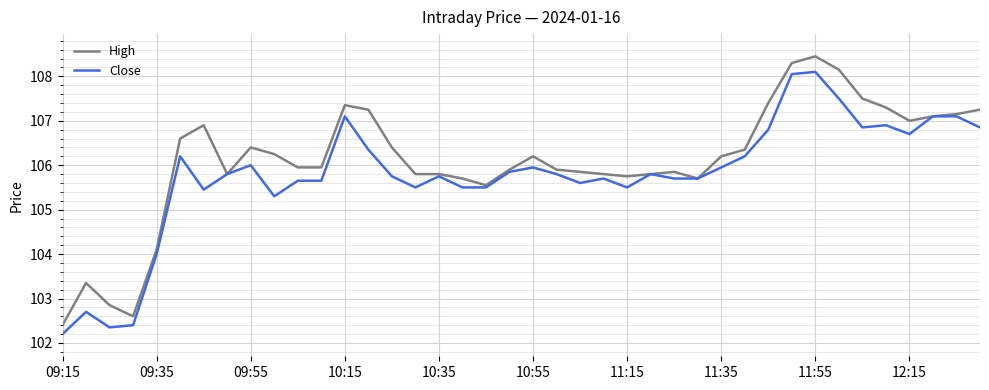

Rank the series by their average value, from lowest to highest.

Close, High